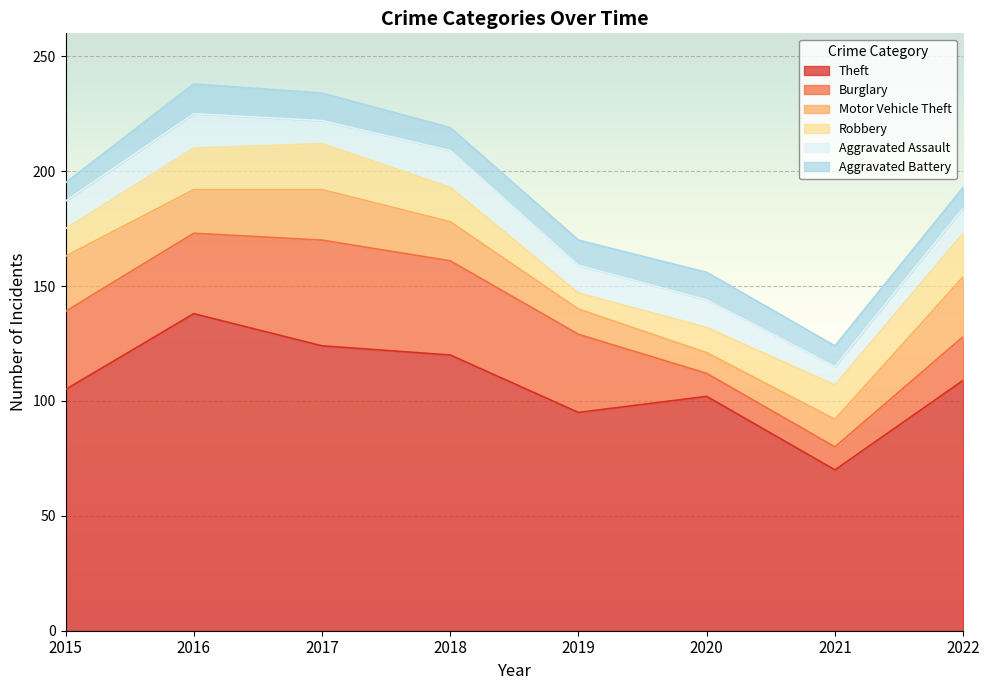

At which category does the chart reach its peak across all series?

2016